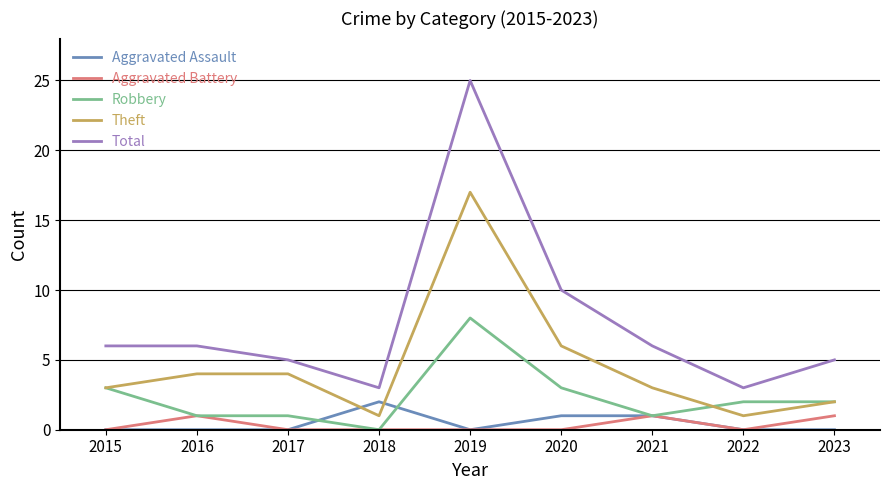

True or false: Theft and Aggravated Battery cross at least once.

False